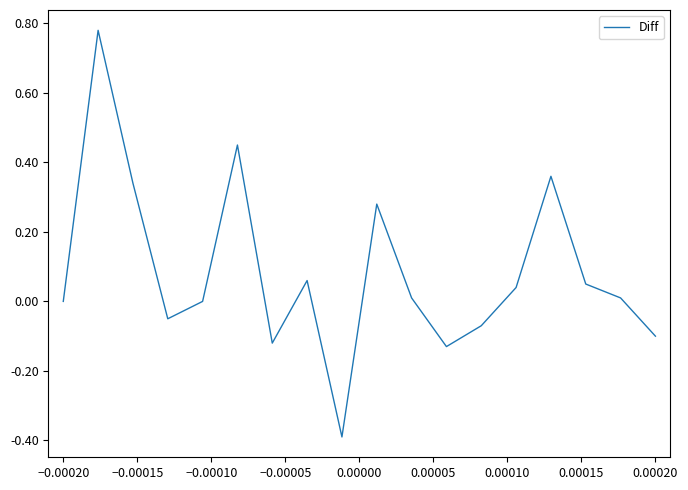

Does the chart display data point markers on the line(s)?

No